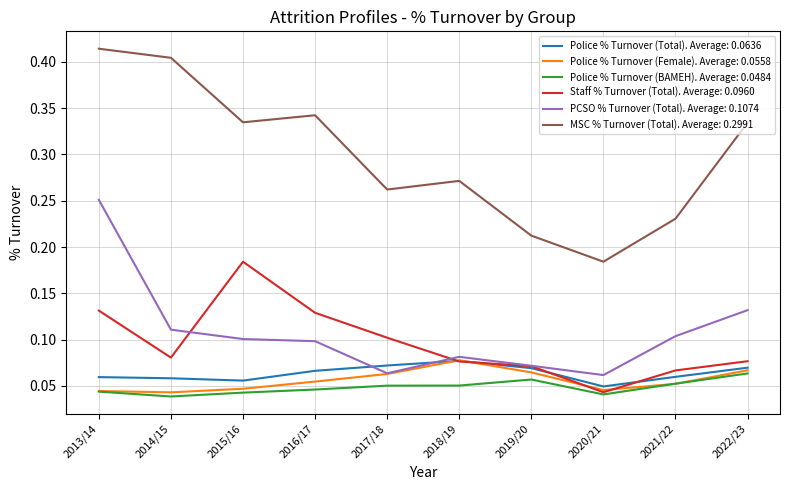

Is it true that PCSO % Turnover (Total). Average: 0.1074 equals 0.1 at 2014/15?

True